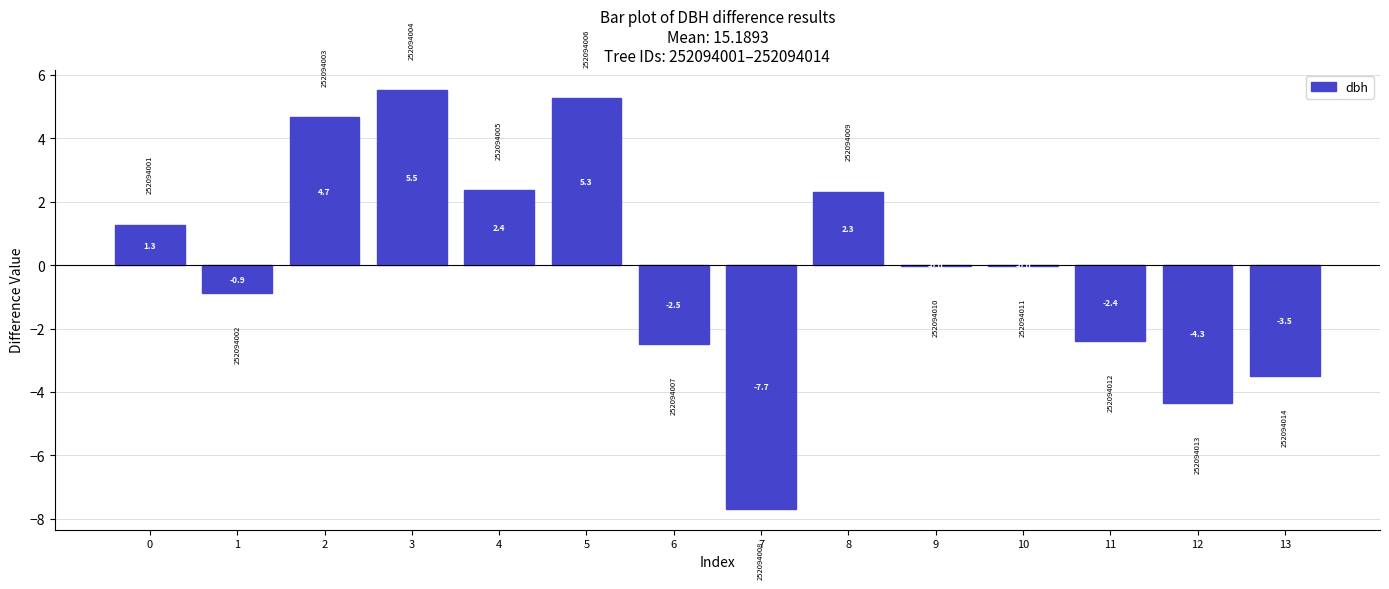

What is the approximate value at 12?

-4.3